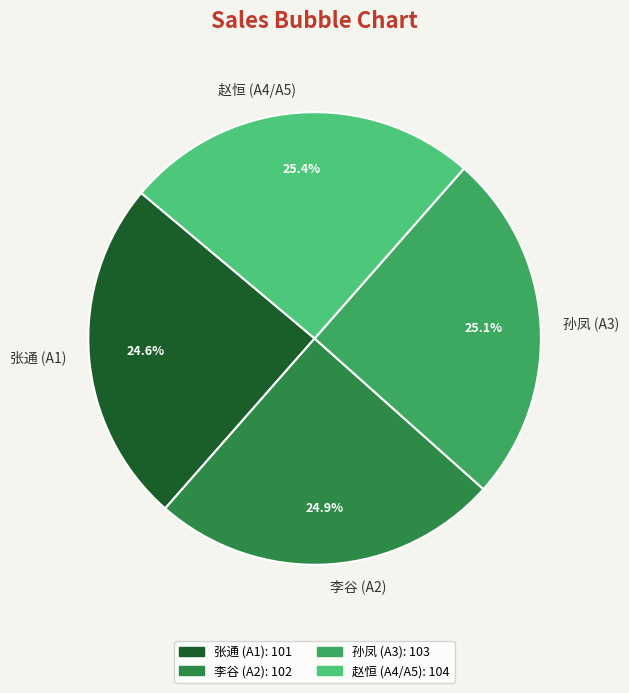

Count the number of slices in the pie.

4